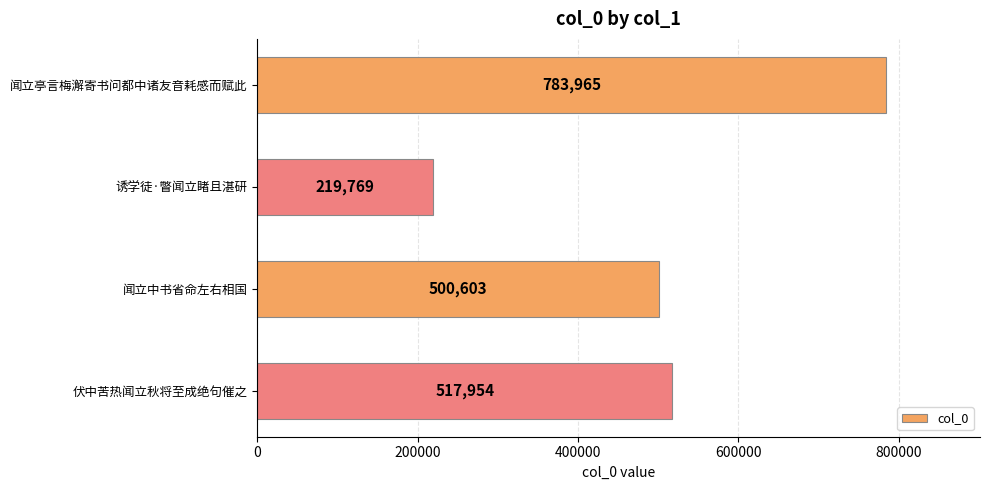

True or false: the data shows 503145 at 闻立亭言梅澥寄书问都中诸友音耗感而赋此.

False